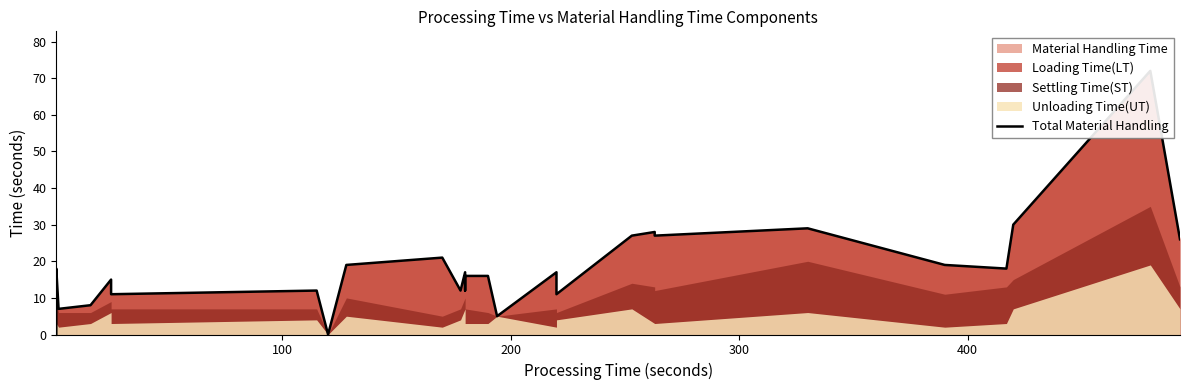

How many values are above zero?

34